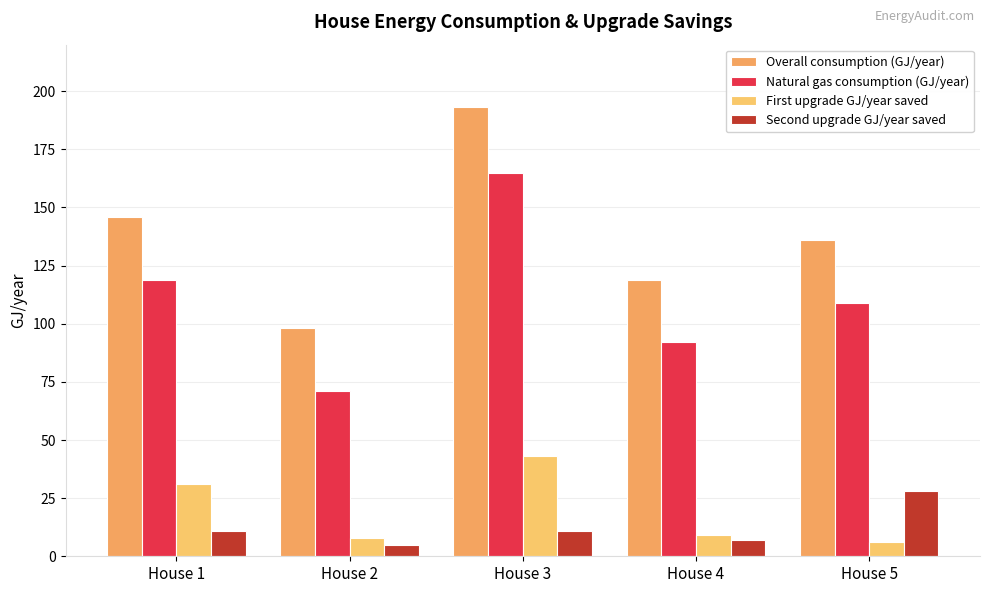

What are all the series names shown in the legend?

Overall consumption (GJ/year), Natural gas consumption (GJ/year), First upgrade GJ/year saved, Second upgrade GJ/year saved